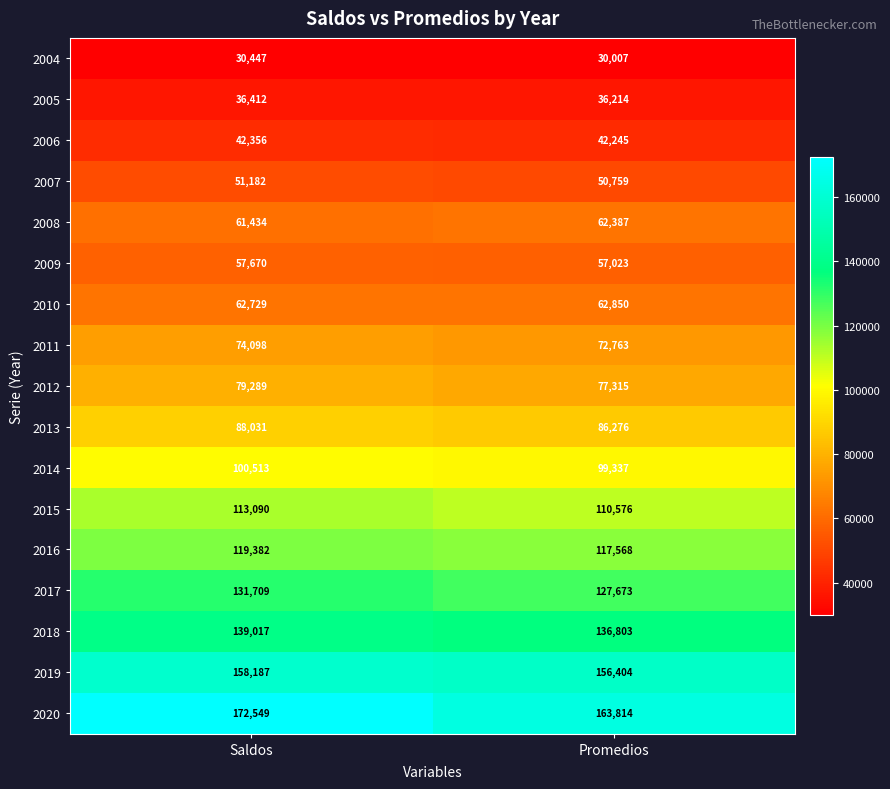

What is the difference between the highest and lowest values at Saldos?

142102